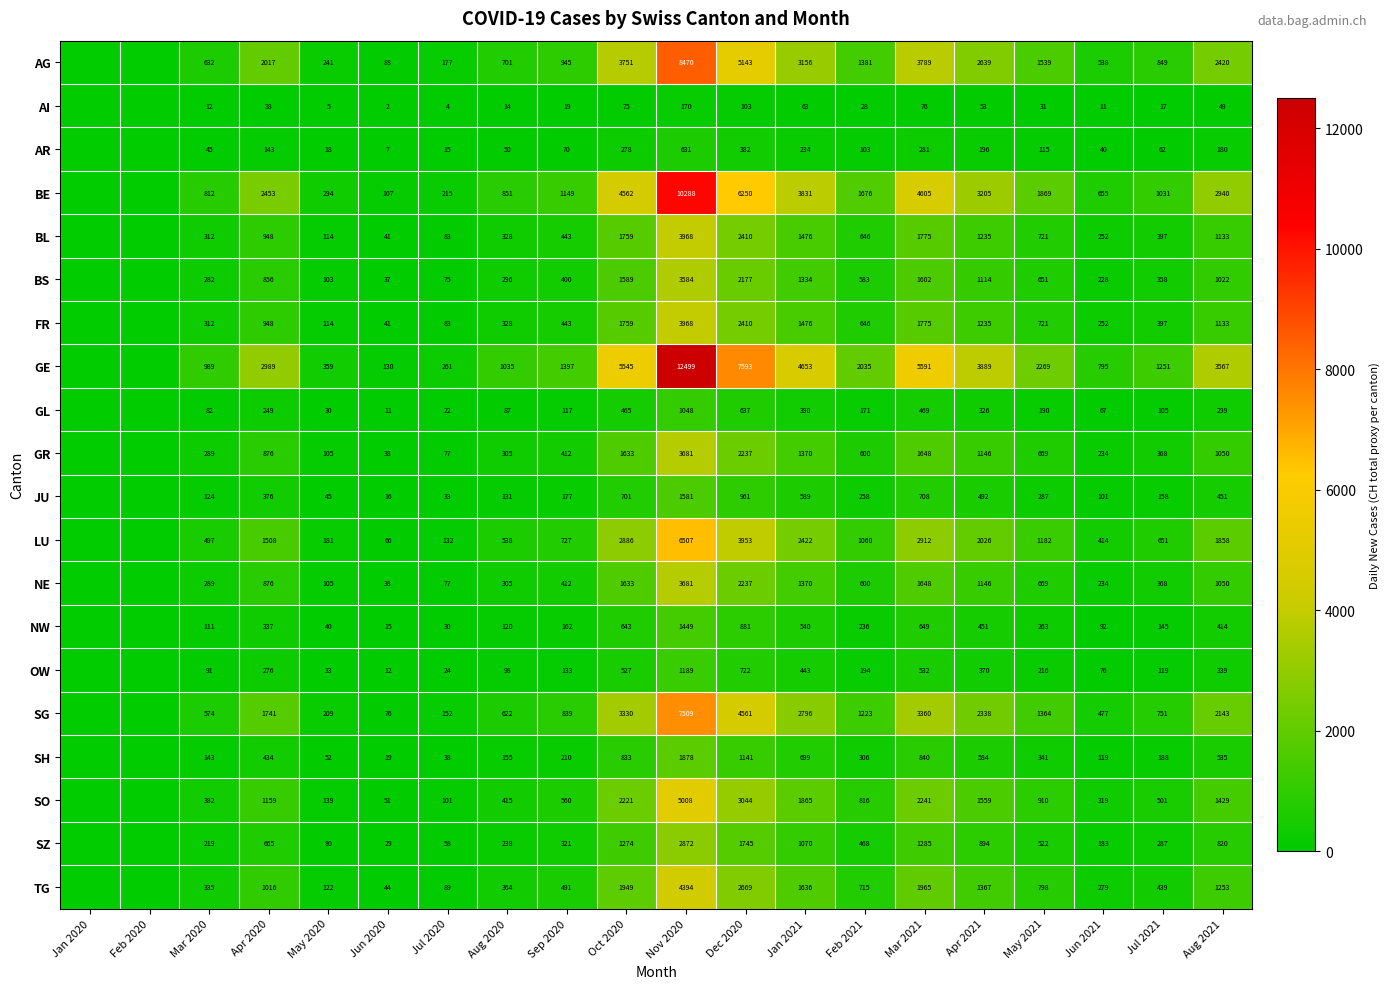

What is the total value across all series at Jan 2021?

31413